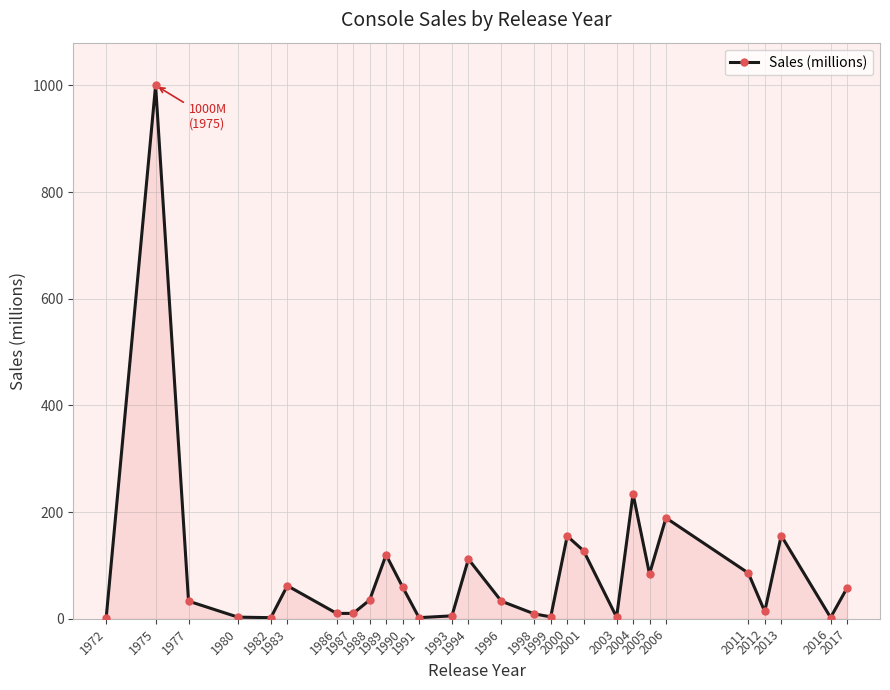

What is the difference between the maximum and minimum values?

998.0